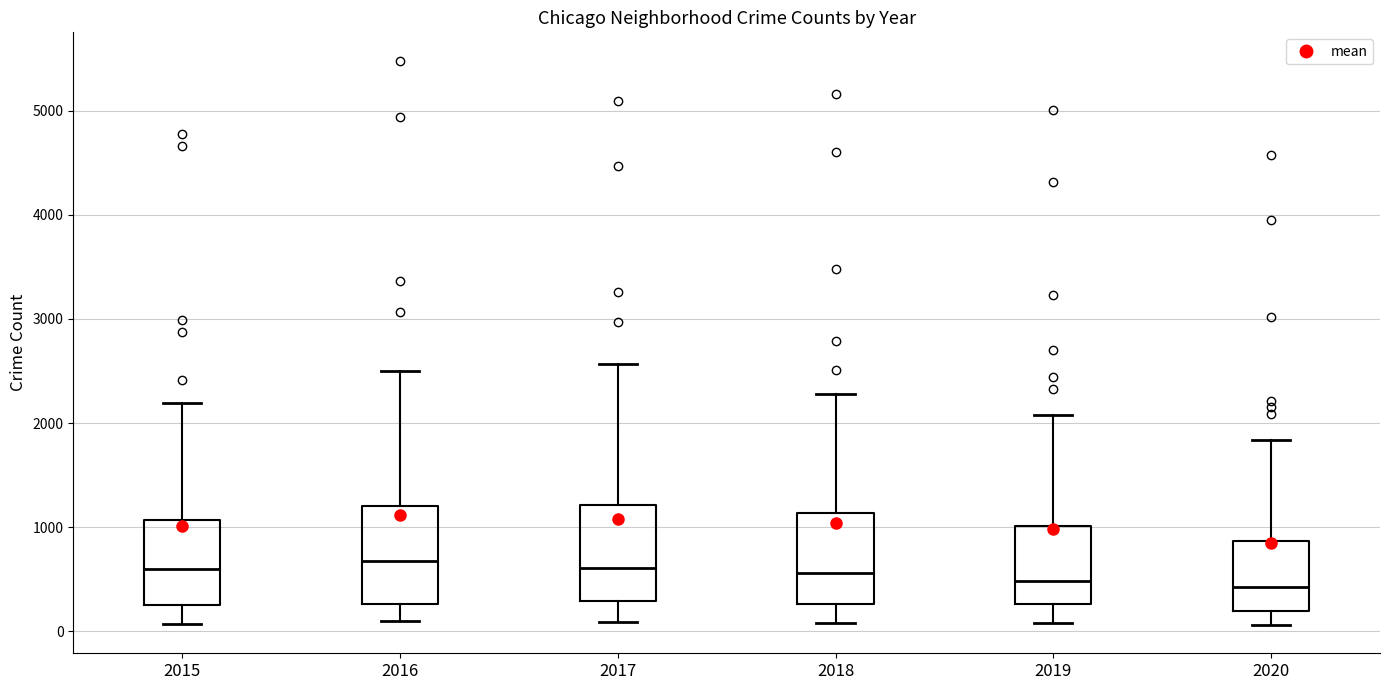

Where does the lower whisker of the box at x = 2016 end on the y-axis? The values are not printed on the chart, so give them approximately, as read against the axis.

100